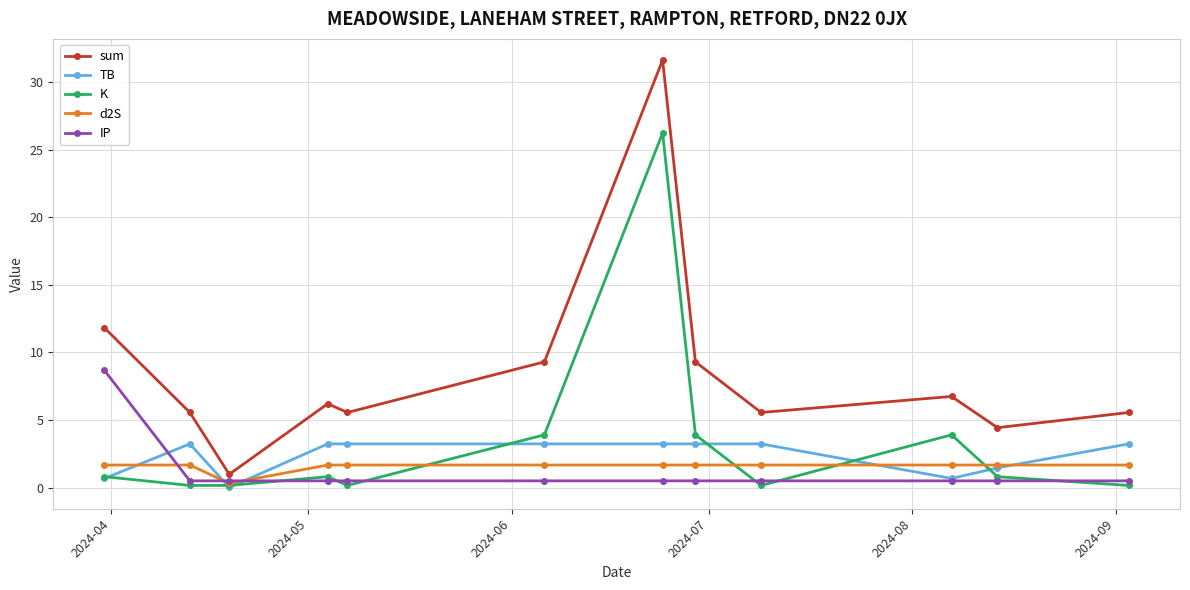

Is this an area chart (filled region under the line)?

No